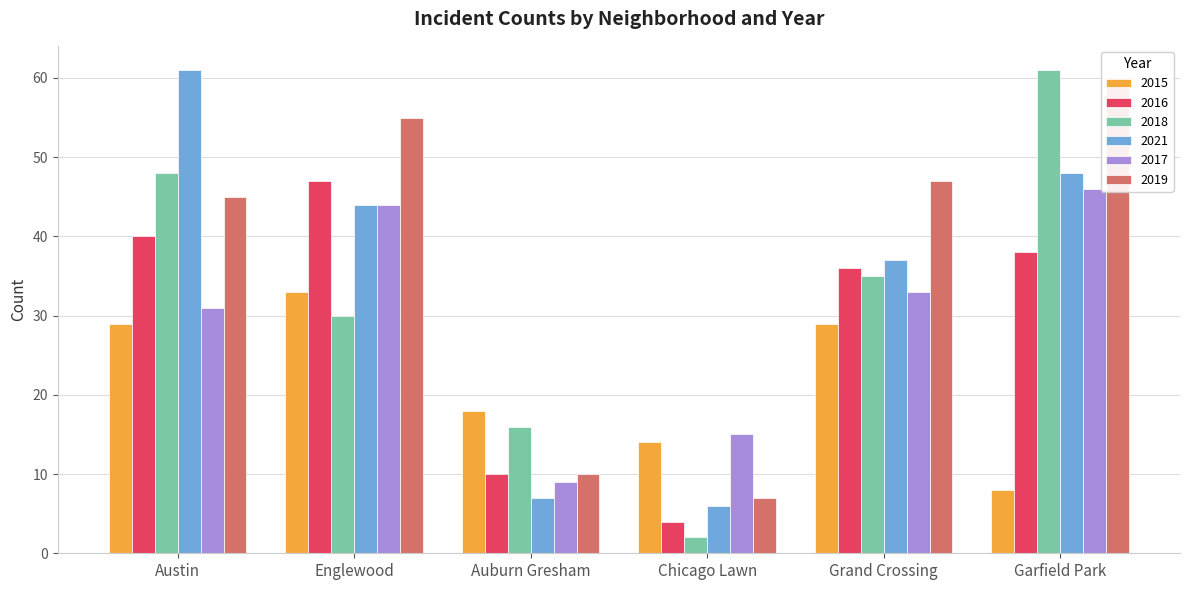

How many series are shown in this chart?

6